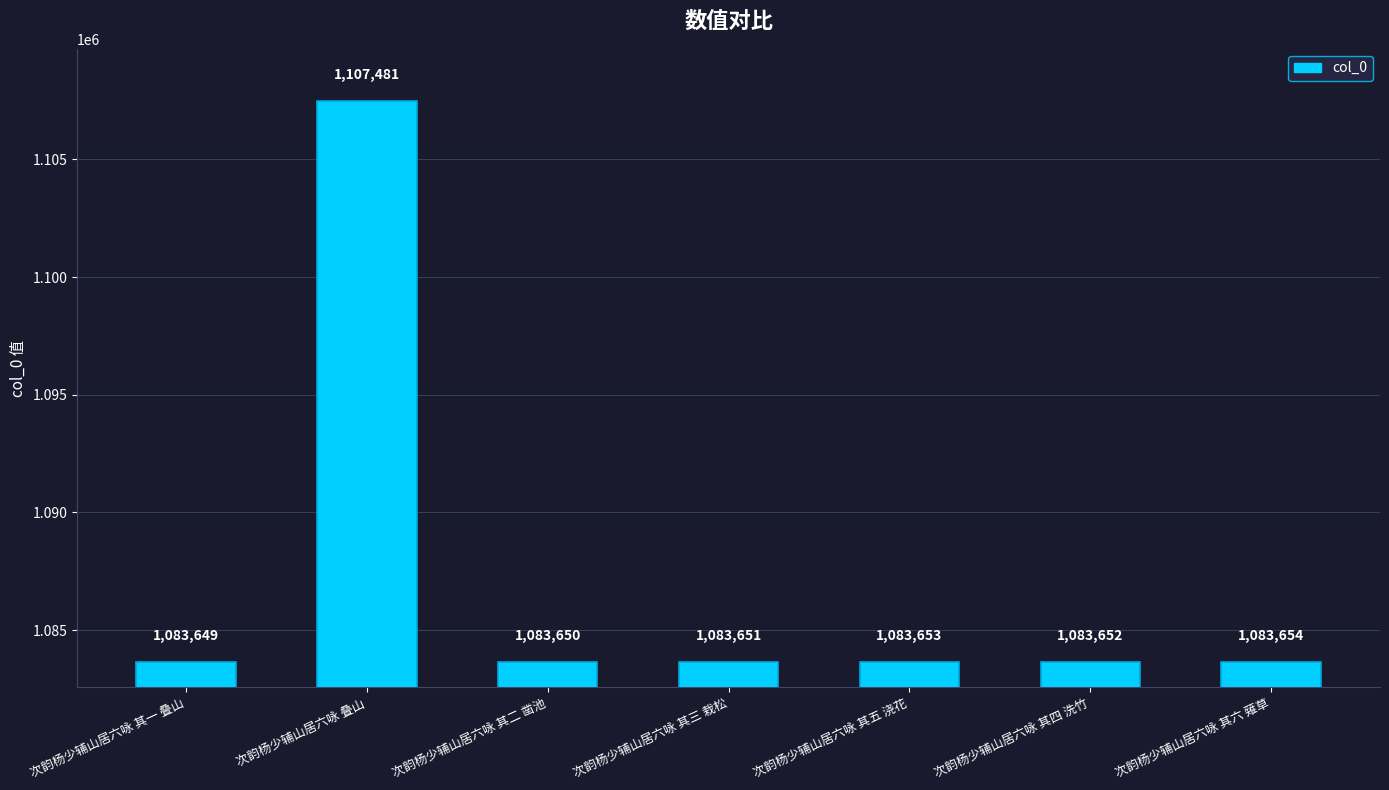

Is it true that the value at 次韵杨少辅山居六咏 其一 叠山 is 1667632?

False